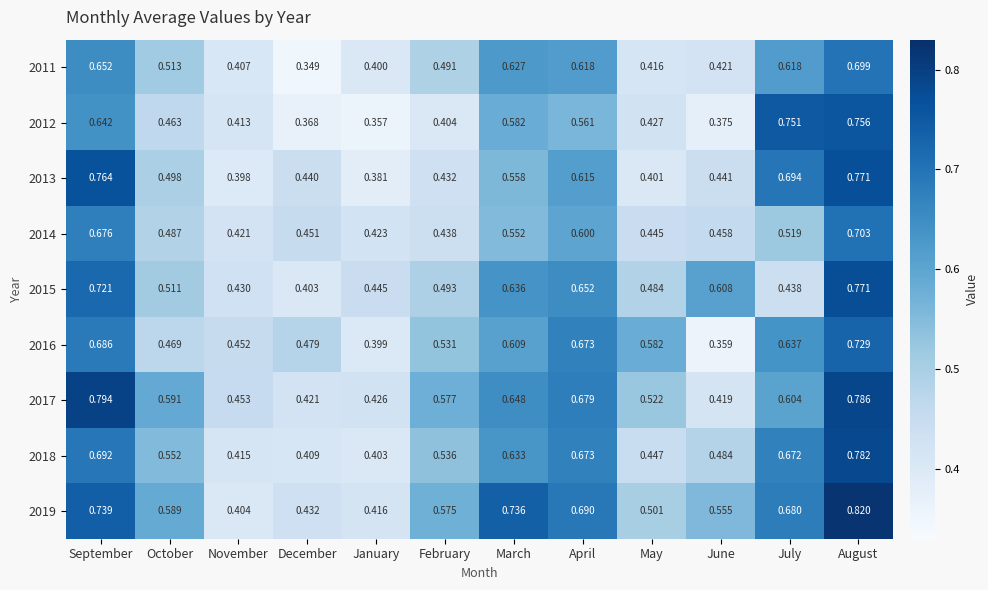

Where is 2014 nearest to the value 0?

November